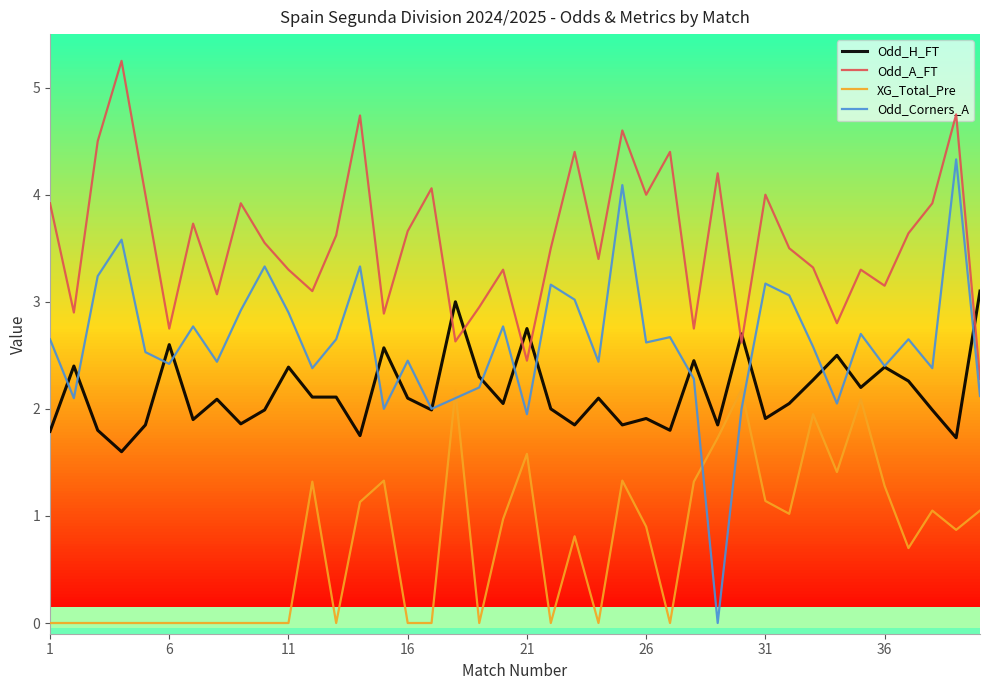

True or false: XG_Total_Pre has a value of 0.9 at 6.

False